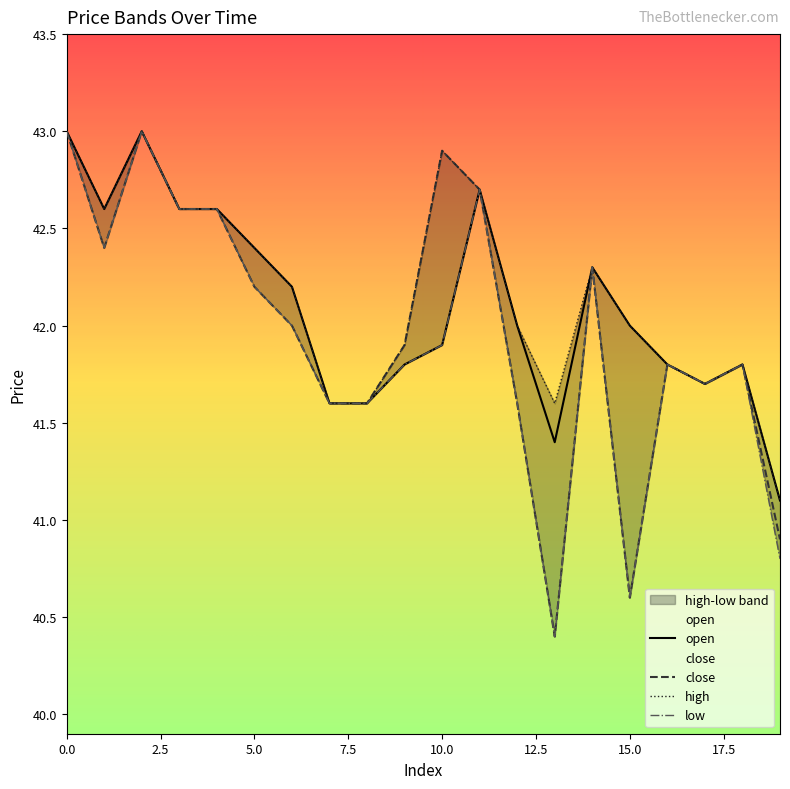

Rank the series by their maximum value, from highest to lowest.

open, close, high, low